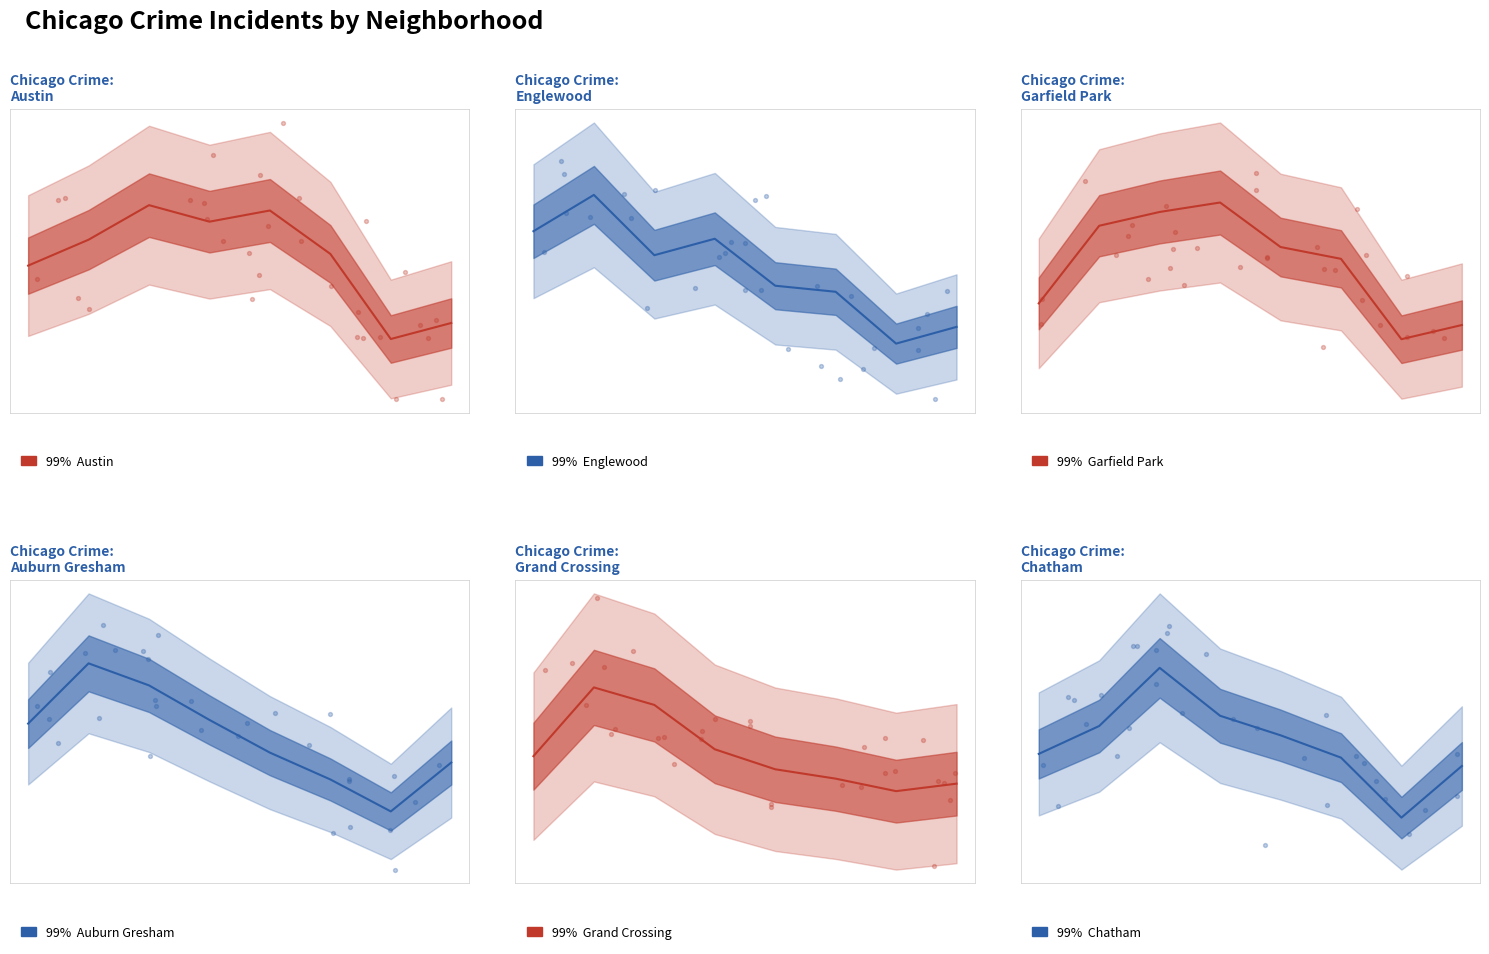

Which series reaches the minimum Y coordinate?

Chatham line